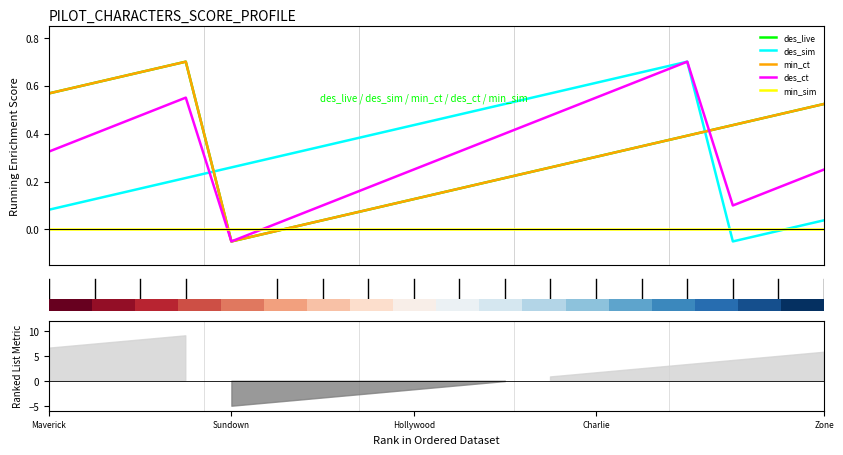

How many data points does each series have?

18